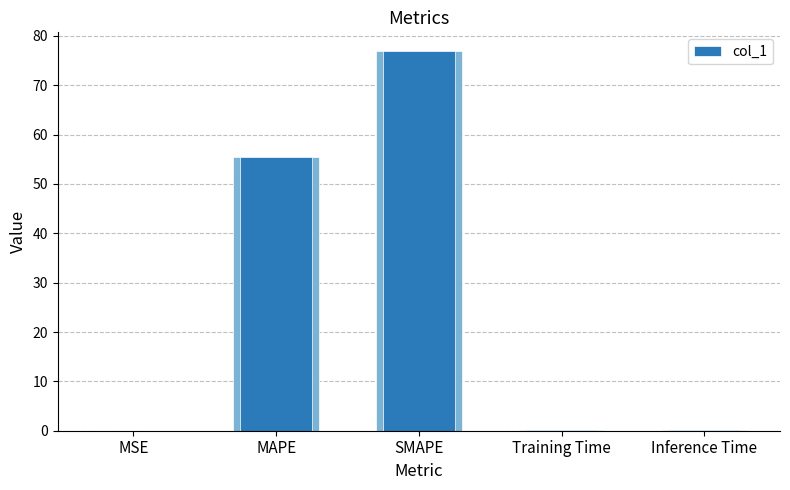

What is the label of the 2nd bar from the right?

Training Time